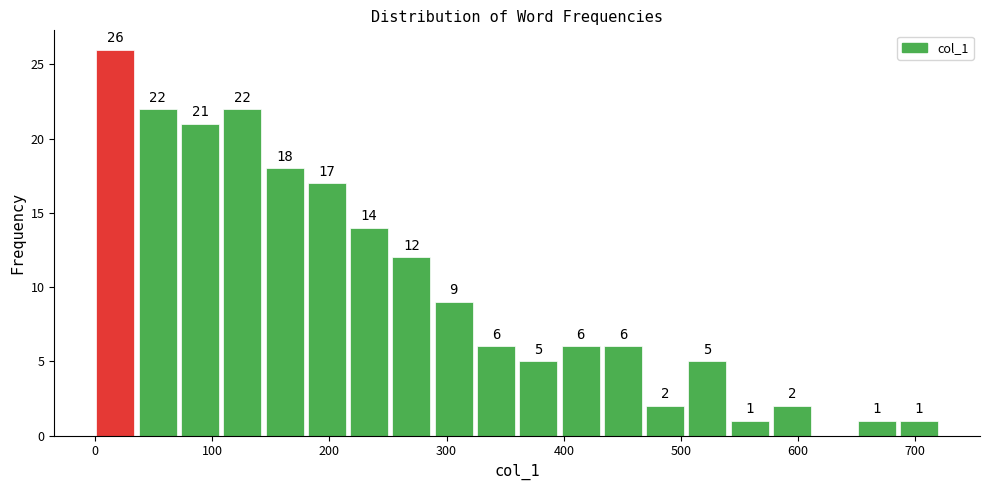

Read against the x-axis, roughly where is the centre of the tallest bar?

20